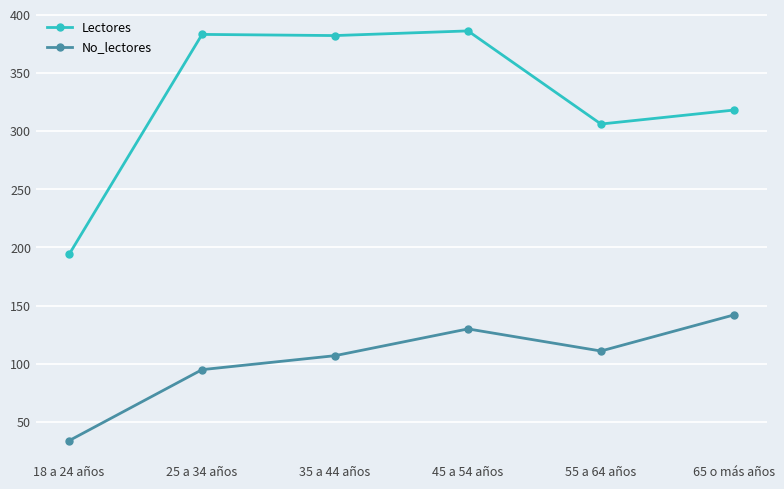

What is the label of the 5th point from the right?

25 a 34 años